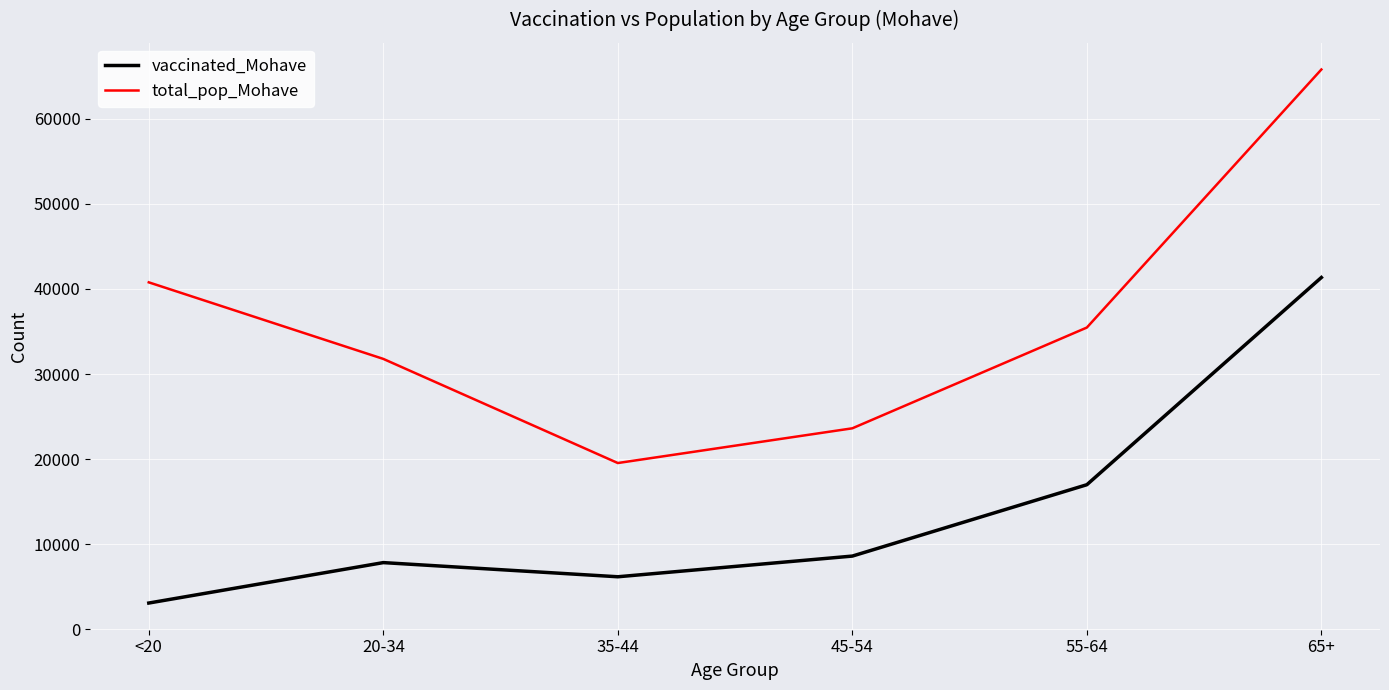

The value of vaccinated_Mohave at 55-64 is 17003. True or false?

True